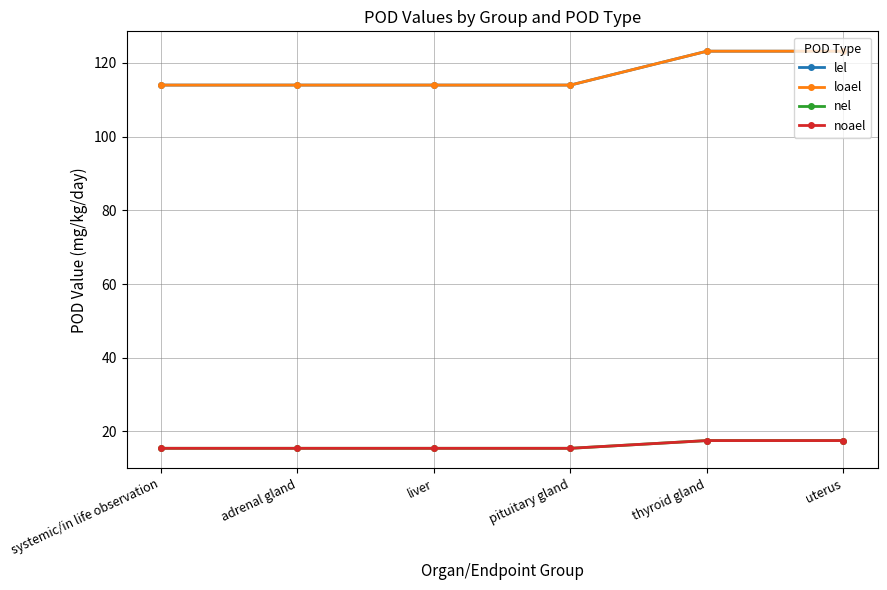

True or false: nel and lel cross at least once.

False